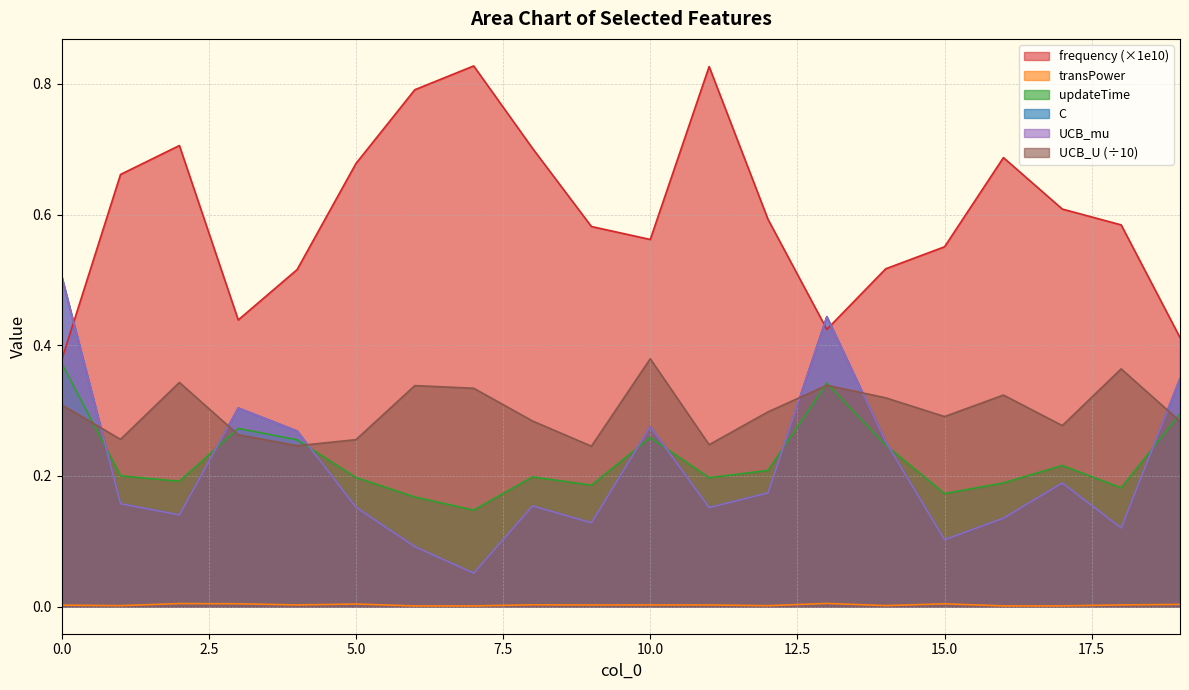

After their last crossing, which series has the higher values: updateTime or UCB_U?

updateTime